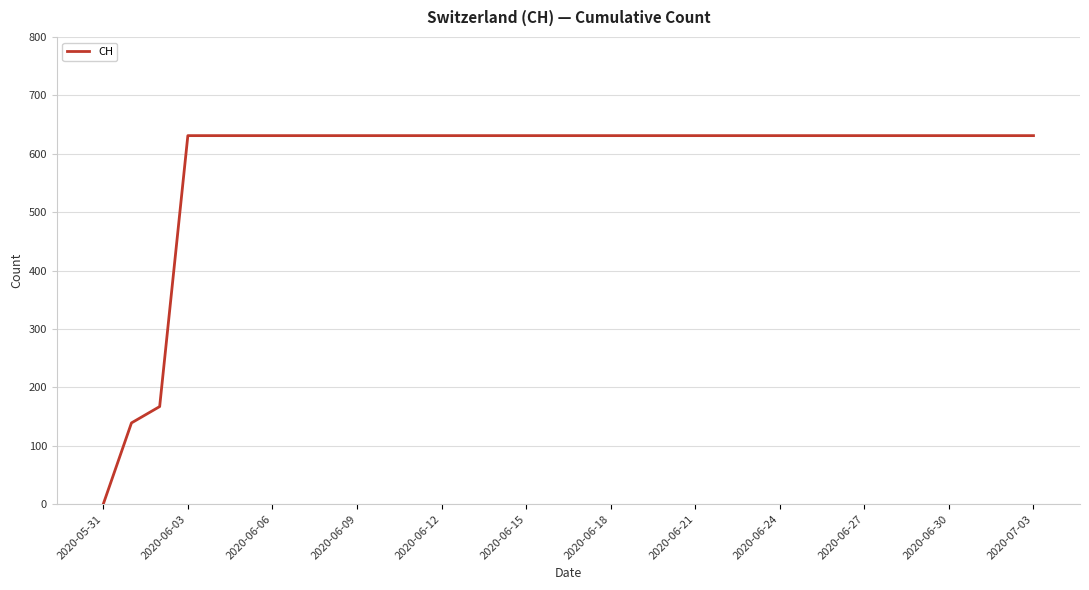

What is the maximum value shown in the chart?

631